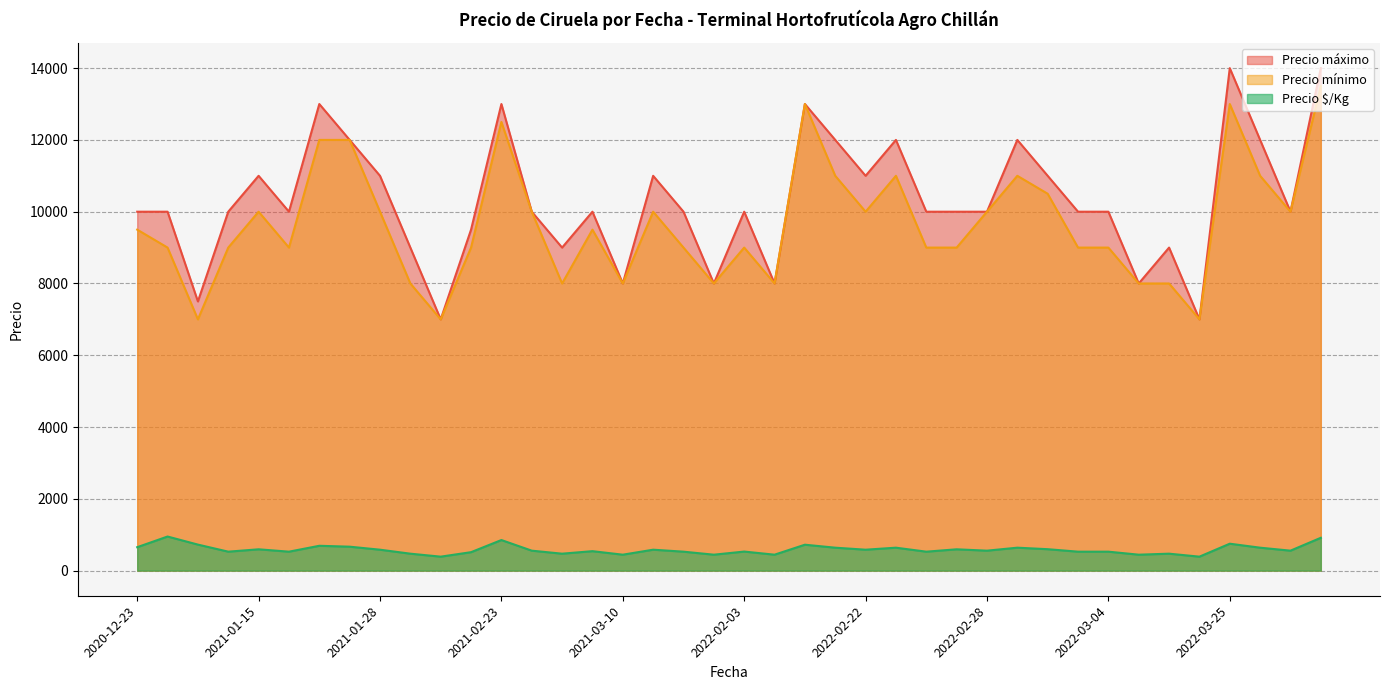

At which category does Precio $/Kg reach its first local valley?

2021-01-07